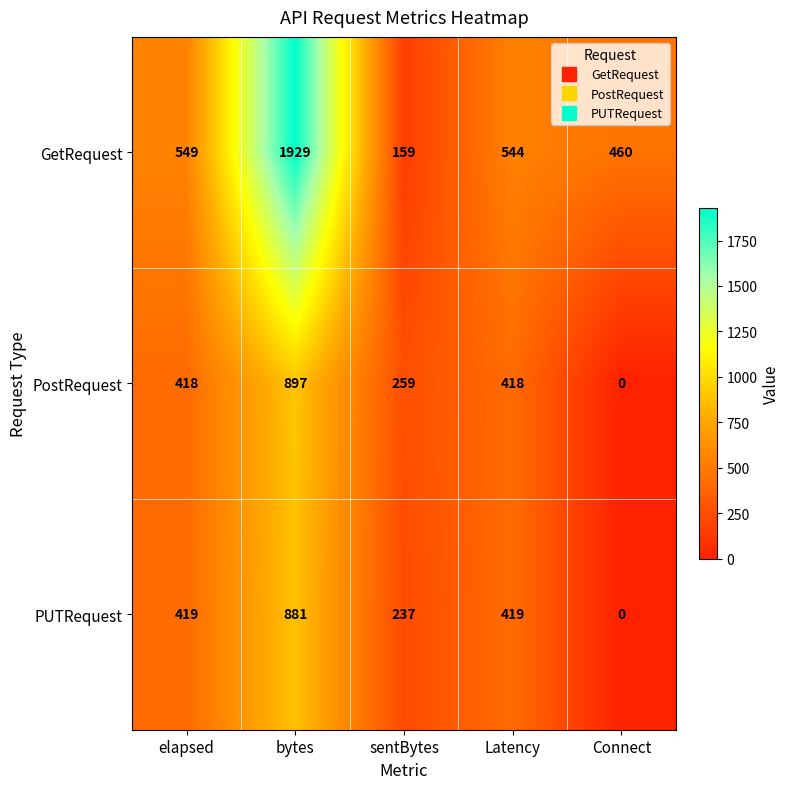

At which label is GetRequest closest to 1044?

elapsed